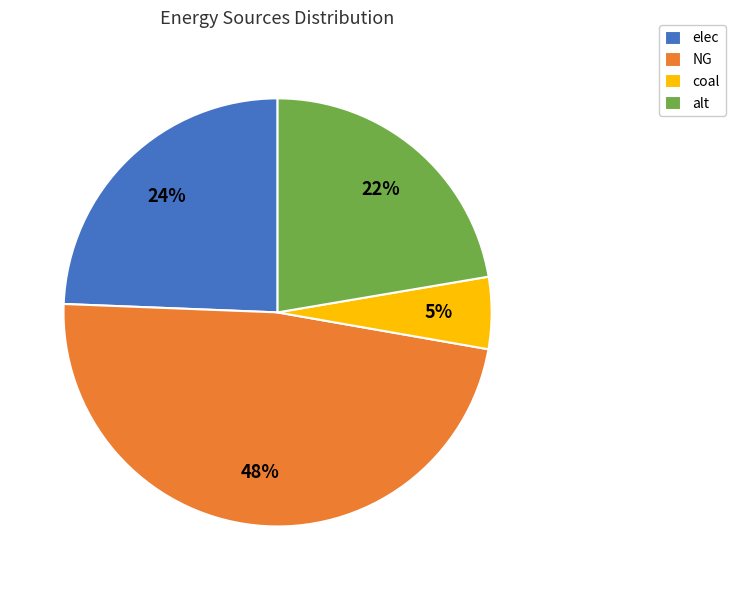

Is the sum of coal and elec greater than half?

No